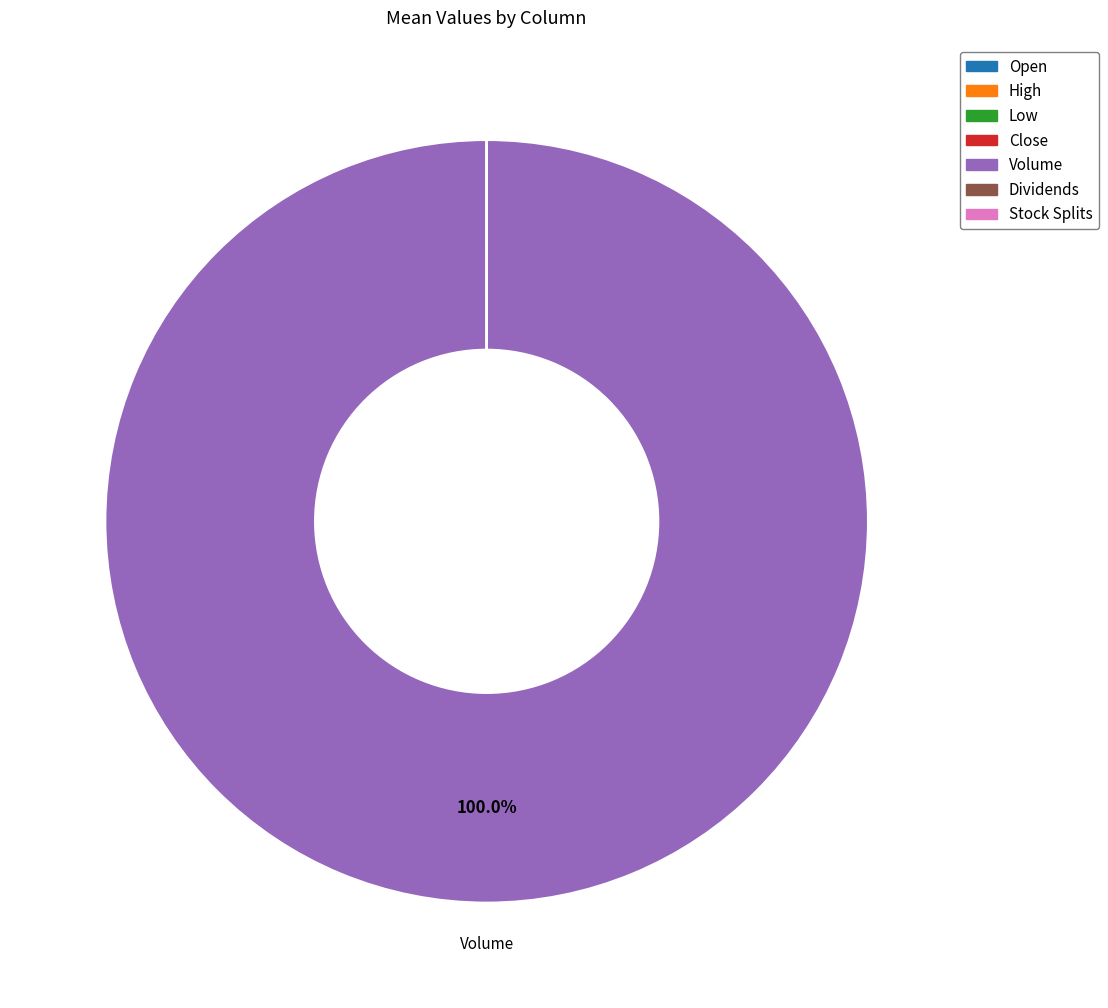

Which category accounts for the majority?

Volume